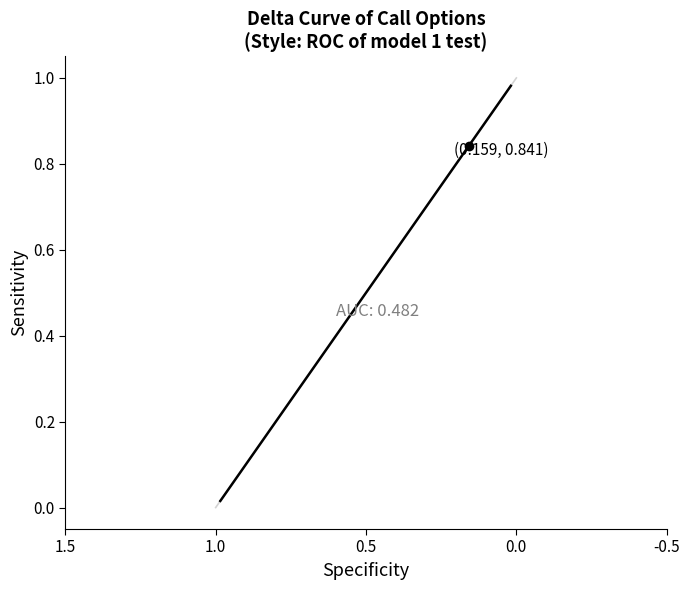

How many series are shown in this chart?

1